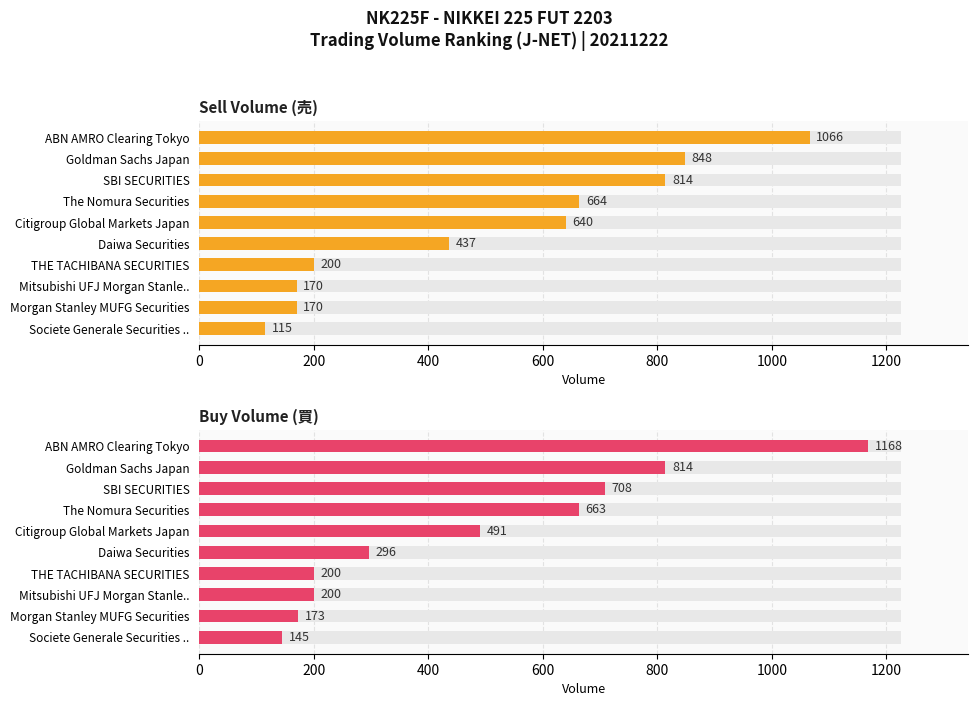

At Daiwa Securities, list the series in order from largest to smallest.

Sell Volume, Buy Volume